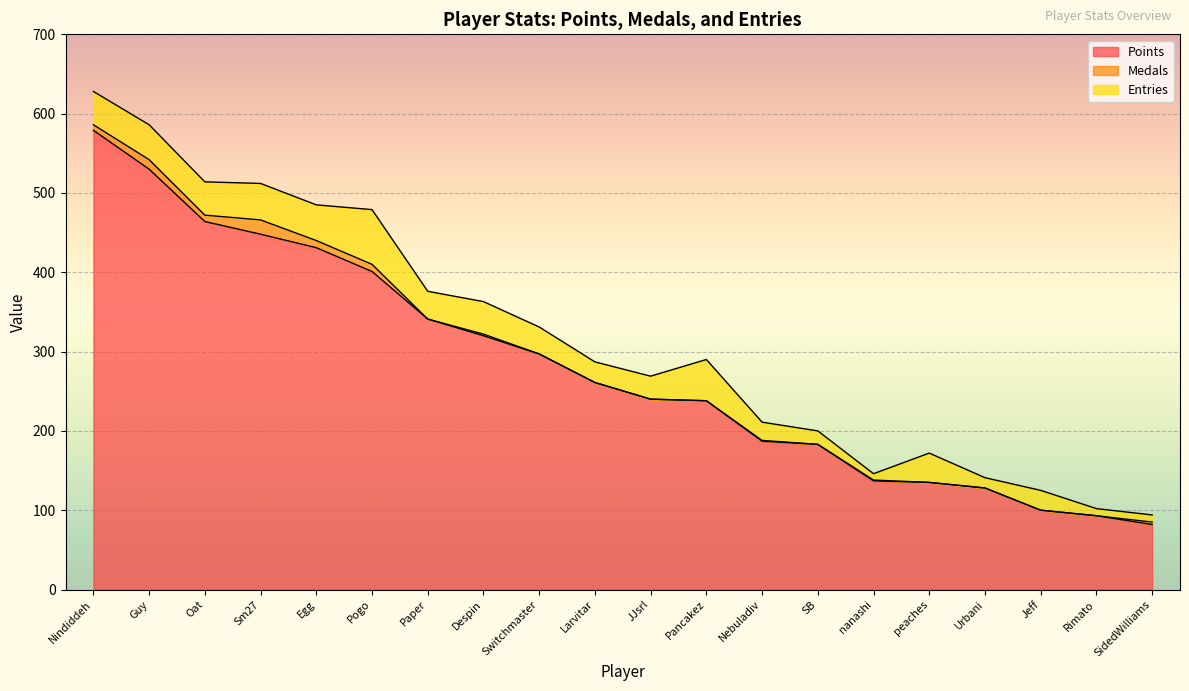

True or false: Entries has a value of 9 at Rimato.

True